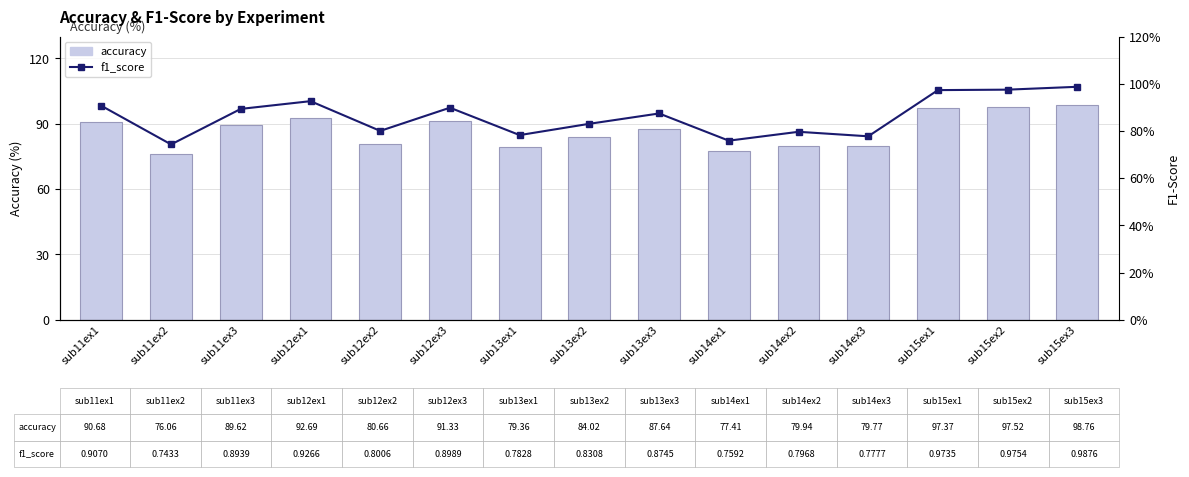

What is the label of the 9th bar from the right?

sub13ex1